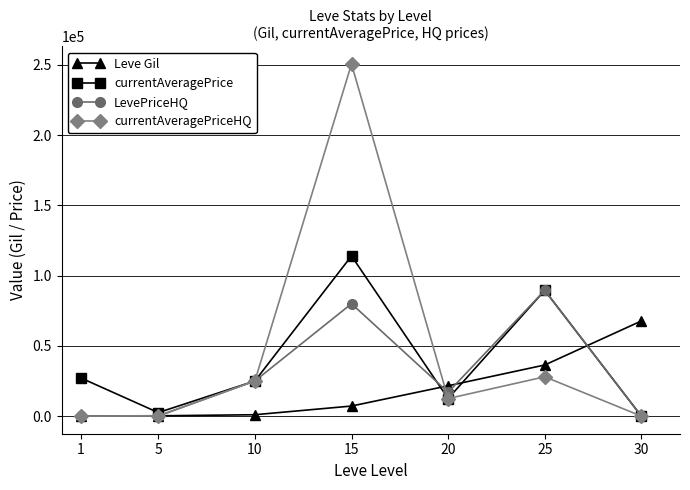

True or false: currentAveragePriceHQ has more than 0 points higher than both neighbors.

True